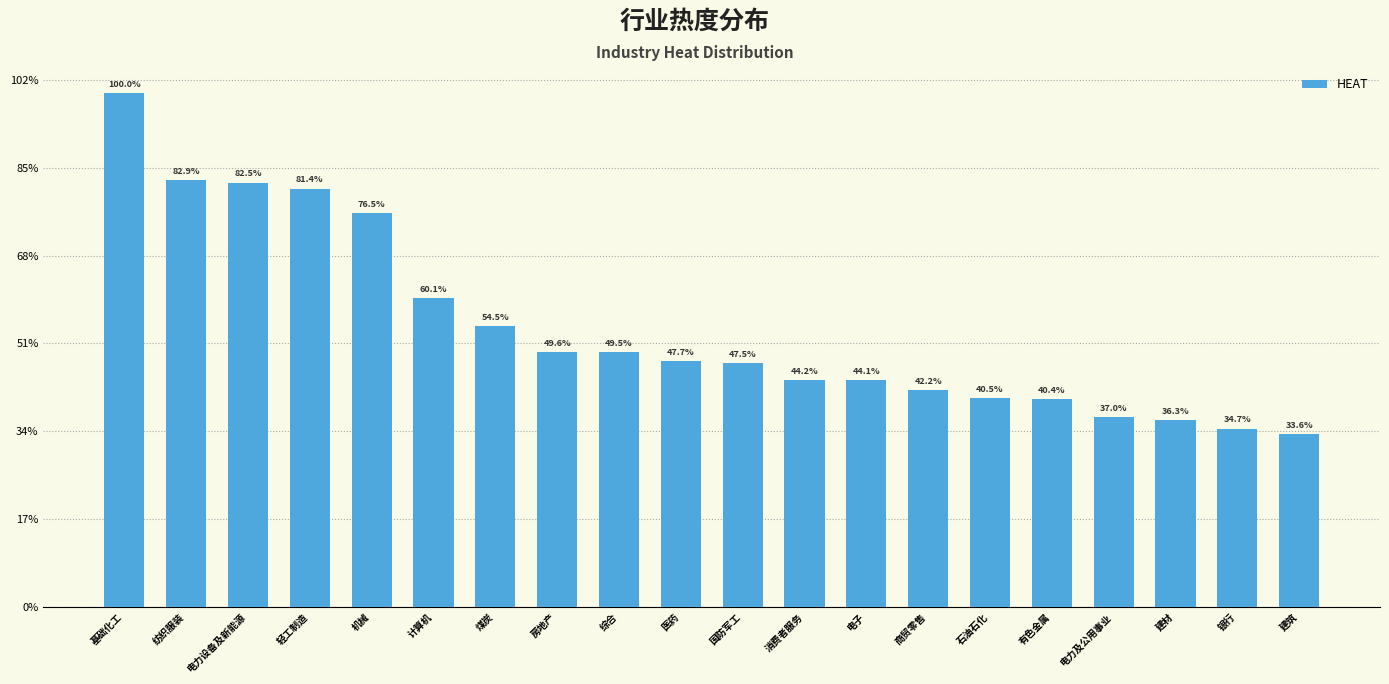

How many values are between 0 and 1?

20